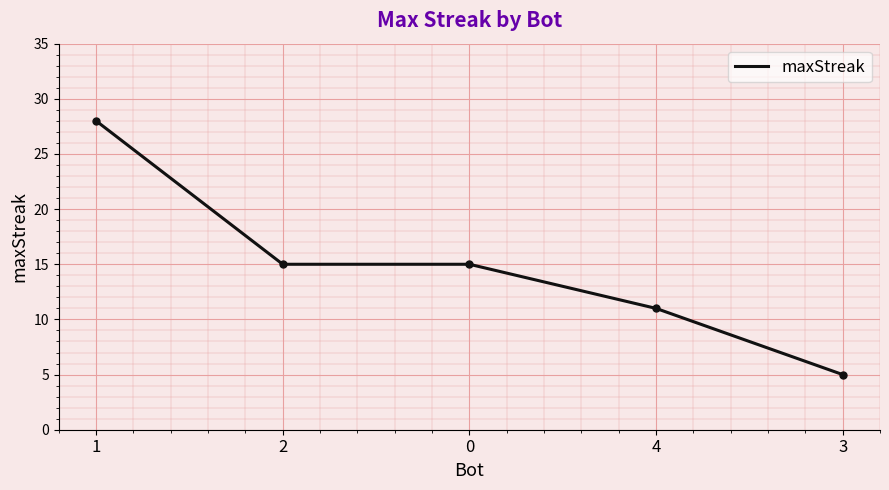

At which label does the data first exceed 15?

1